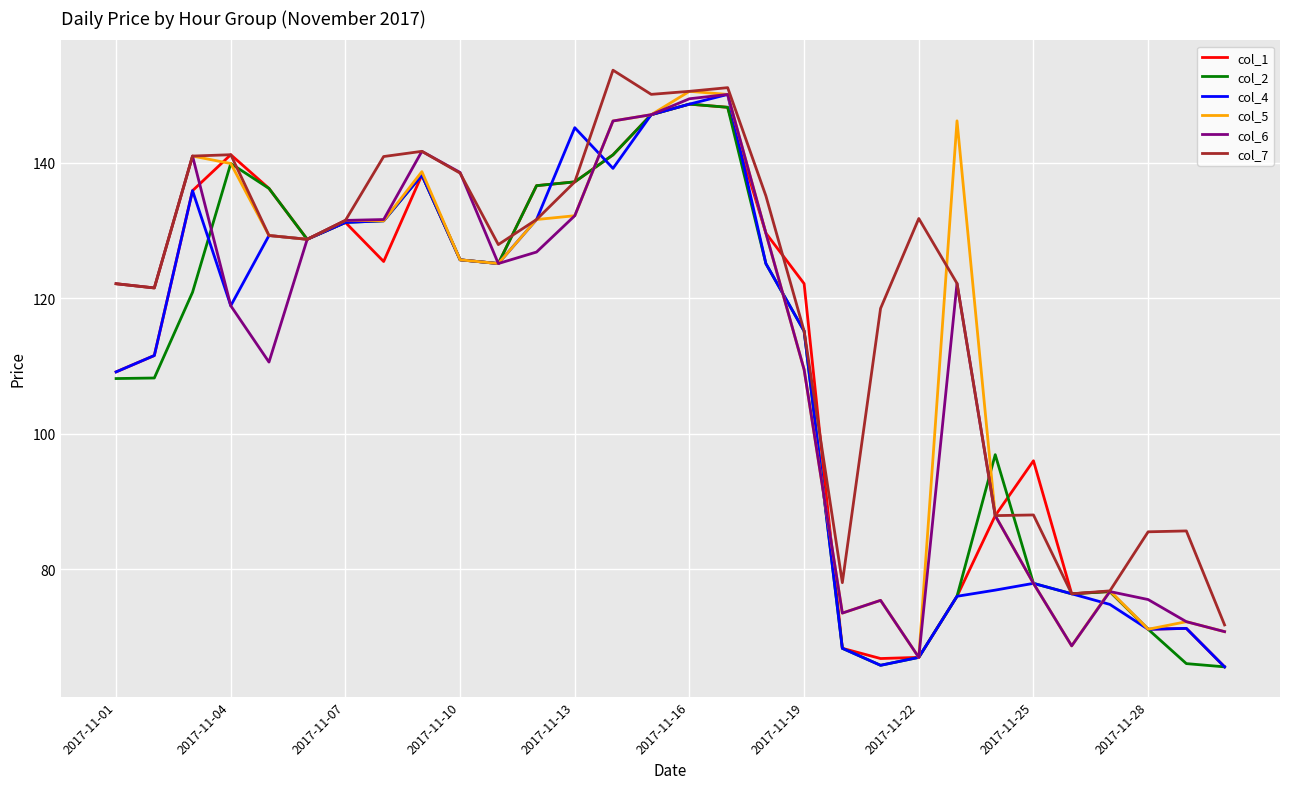

What is the difference between the maximum and minimum values in the col_4 series?

84.5